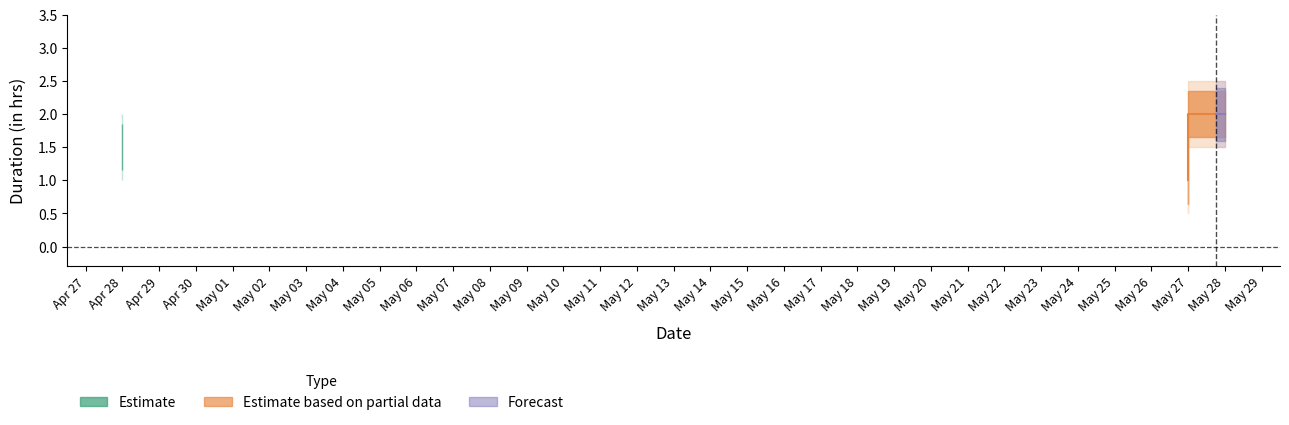

Is this an area chart (filled region under the line)?

No